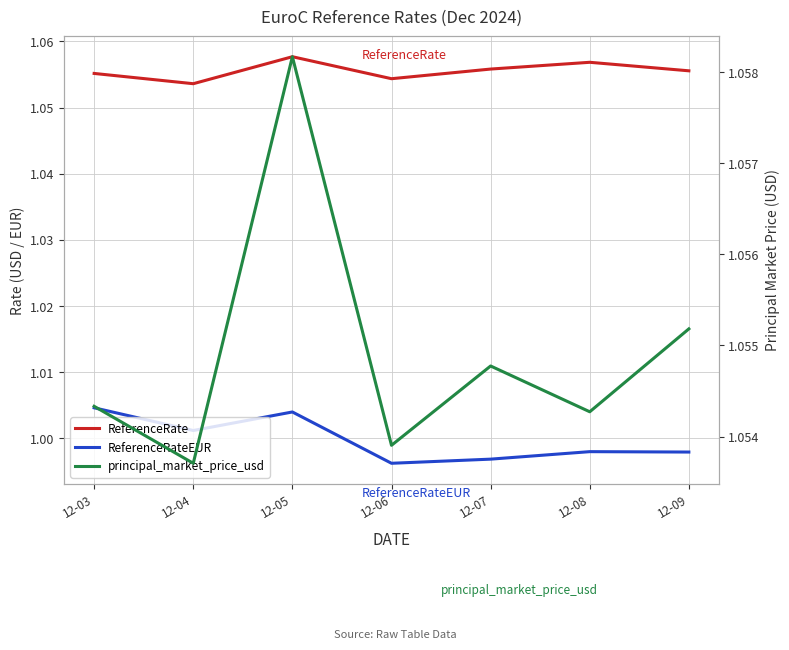

Count the principal_market_price_usd values in the range 1 to 2.

7